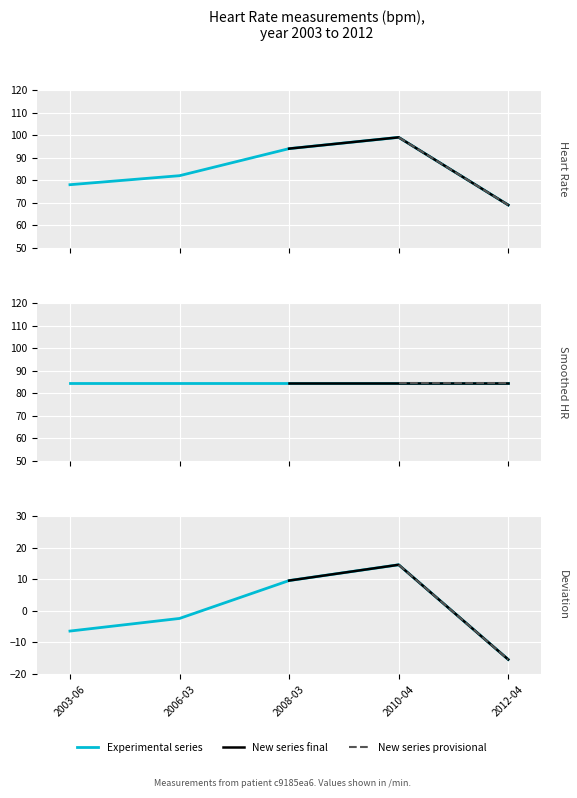

Reading left to right, extract all data points from this chart.

78	82	94	99	69